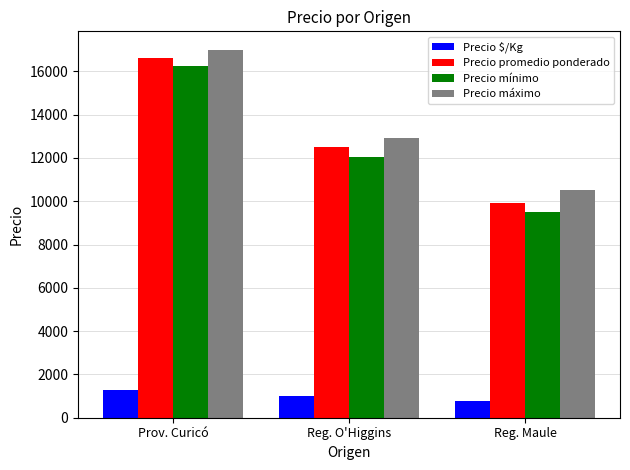

How many groups of bars are there?

3